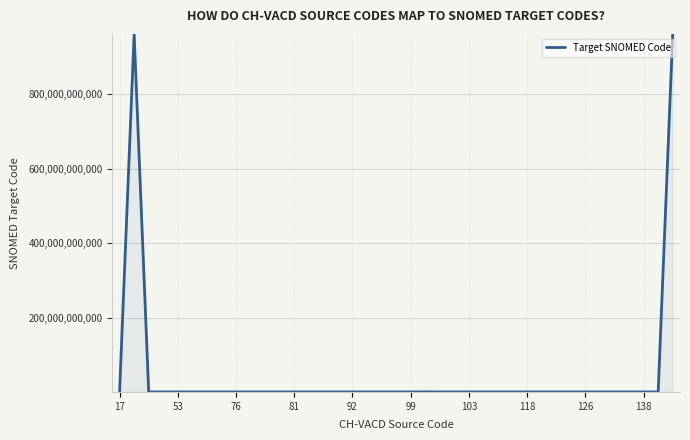

How many lines are shown in the chart?

1